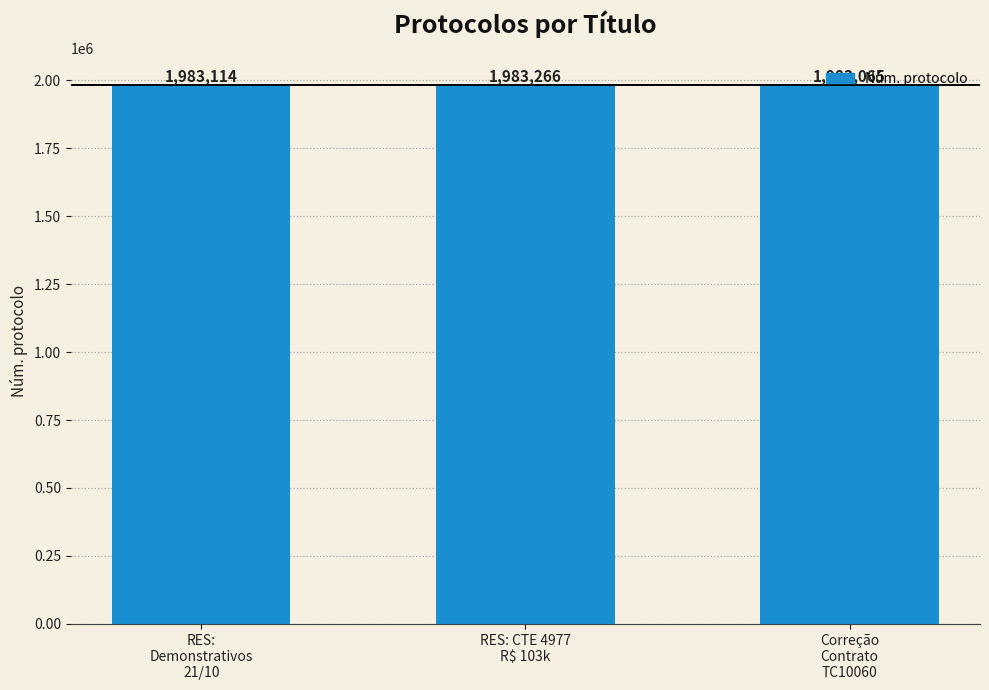

Is it true that the value at RES: CTE 4977
R$ 103k is 791069?

False